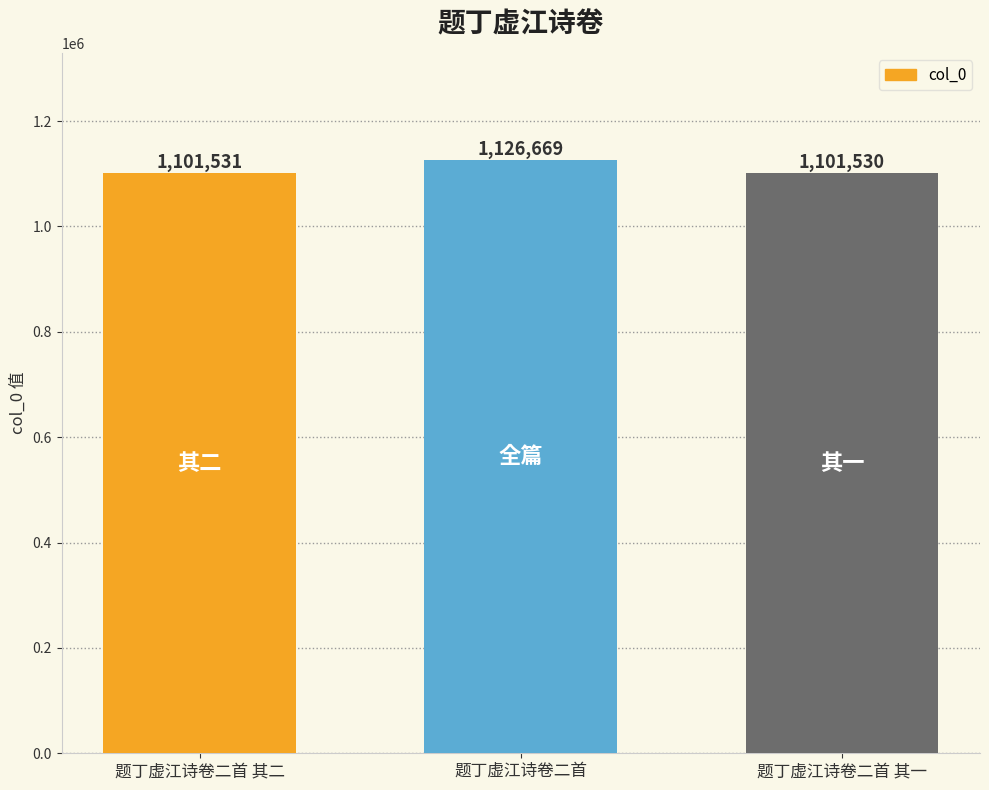

How many bars are there in total?

3